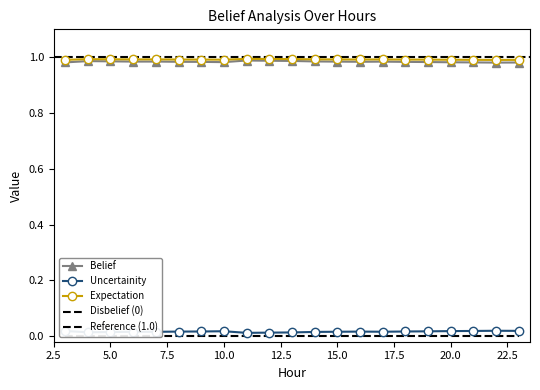

At which label is uncertainity closest to 0?

11